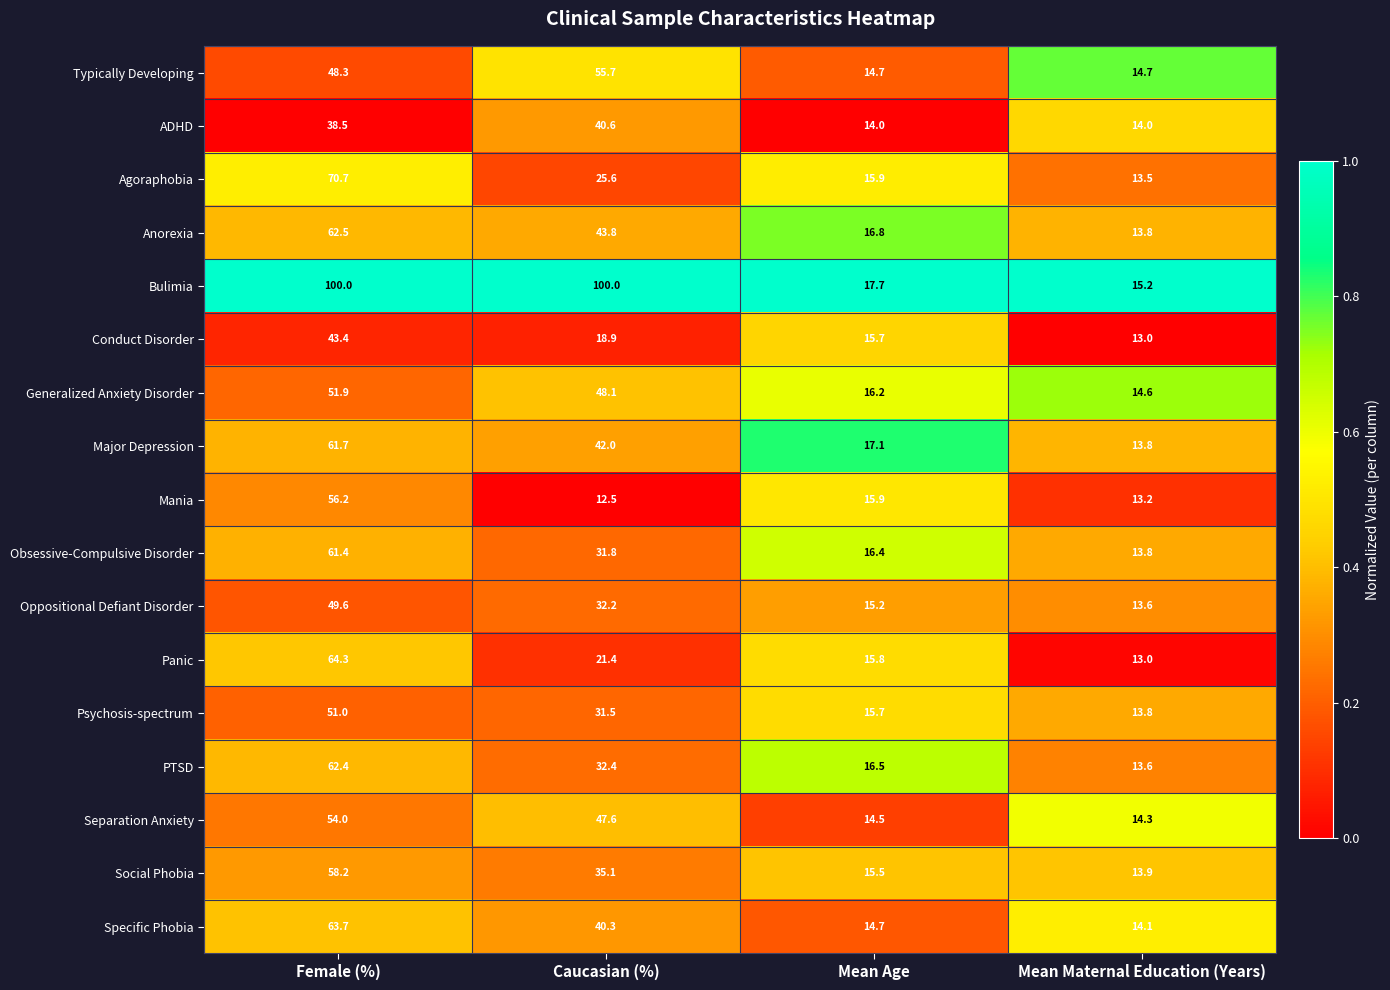

Which series has the largest range (max minus min)?

Bulimia